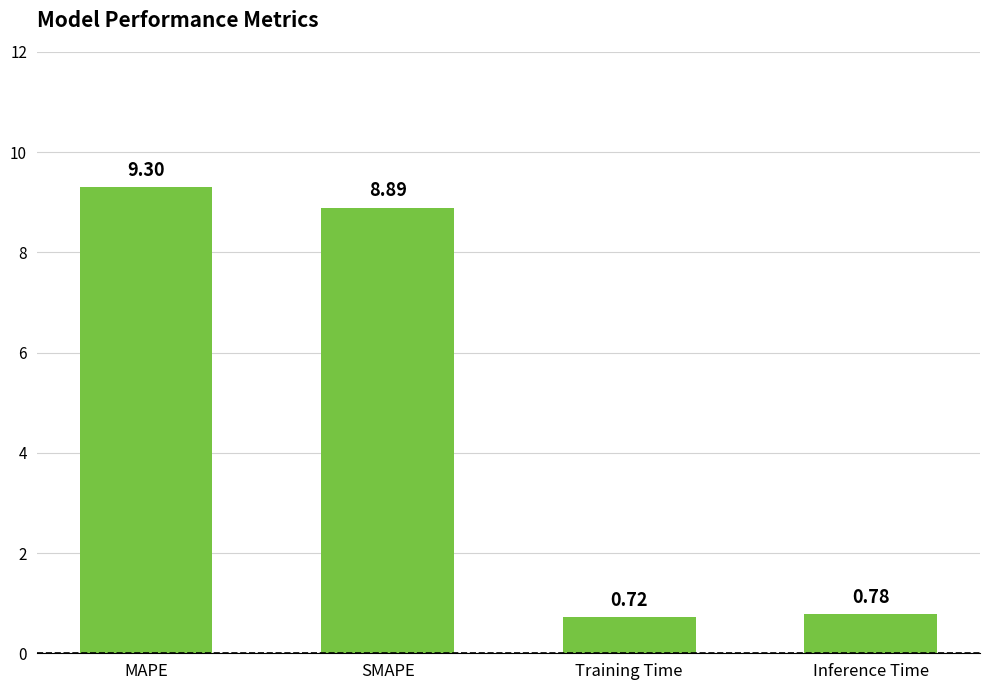

Which label corresponds to the largest value in the chart?

MAPE